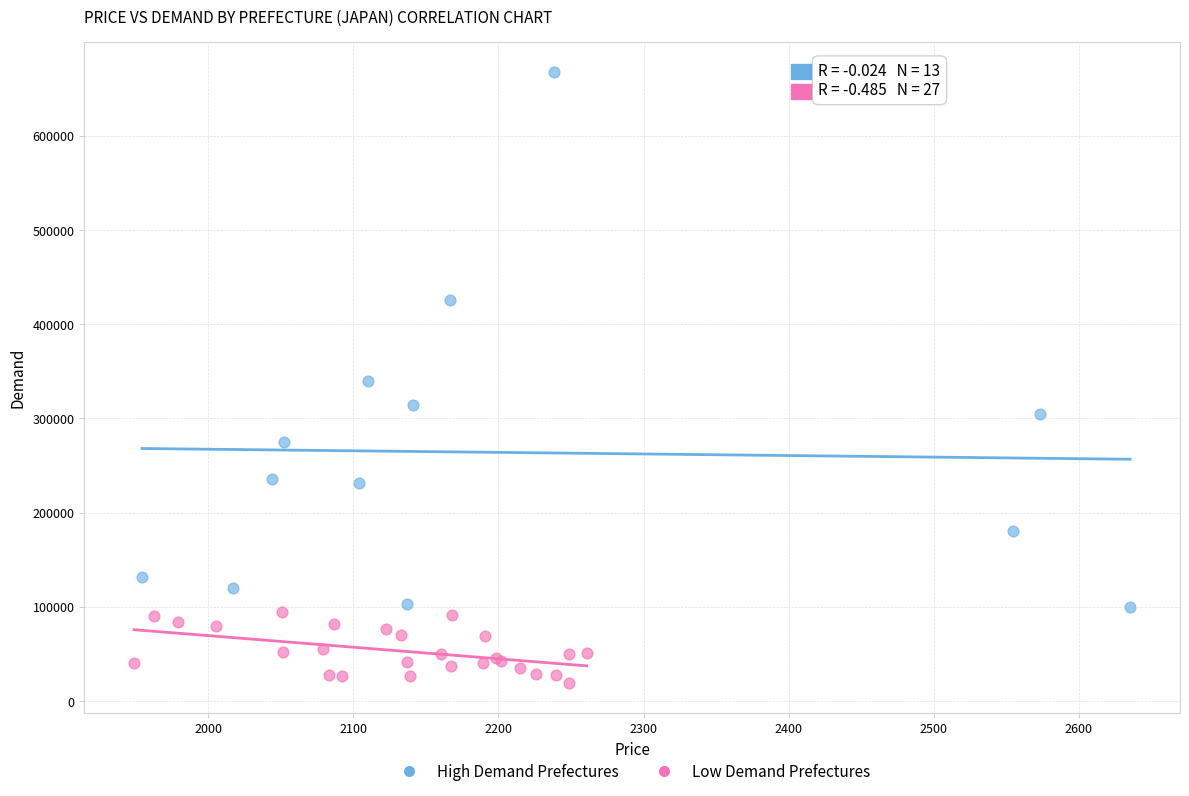

What are all the series names shown in the legend?

High Demand Prefectures, Low Demand Prefectures